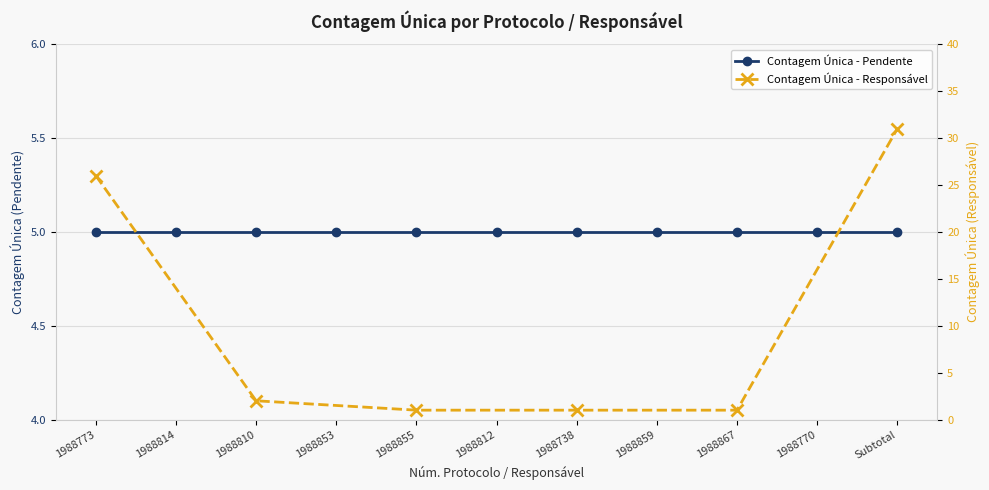

True or false: the data shows 2 at 1988738.

False